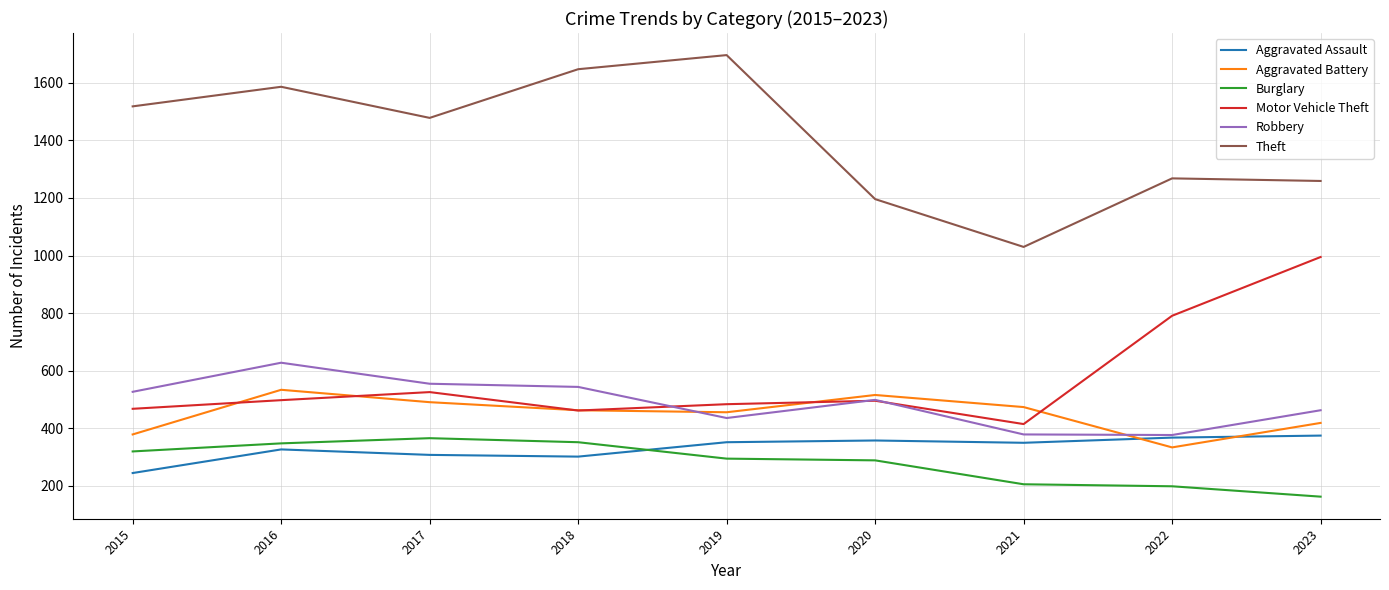

What is the maximum value for Burglary?

366